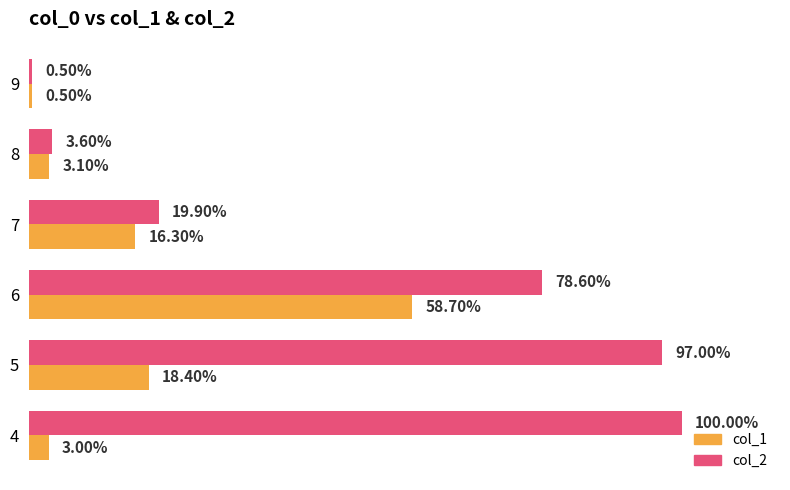

What are all the series names shown in the legend?

col_1, col_2